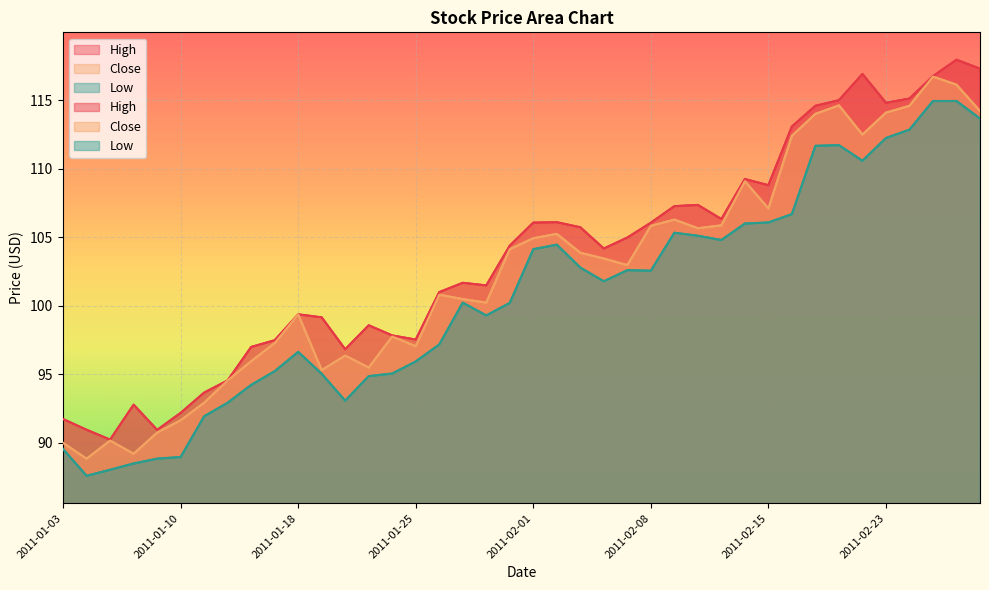

True or false: High has more than 0 points higher than both neighbors.

True